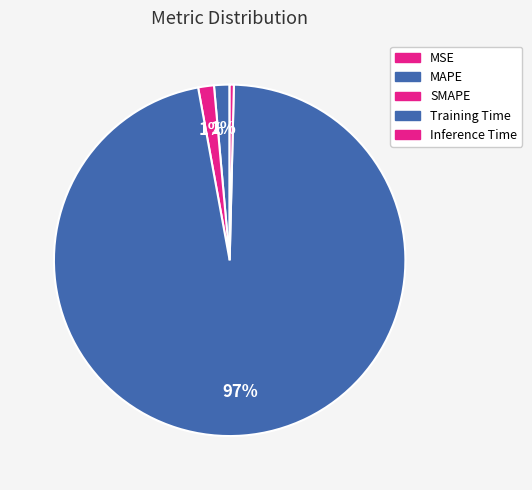

Does any single category account for the majority?

Yes